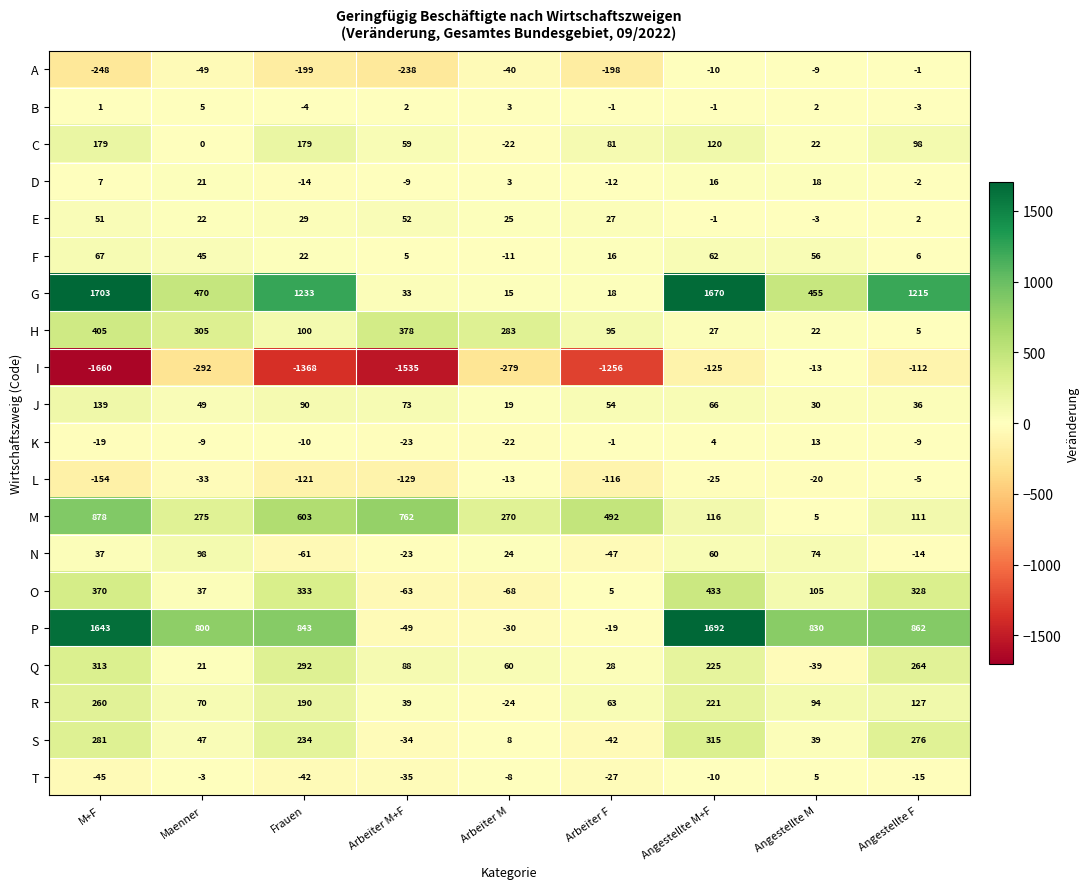

What is the lowest value of the R series?

-24